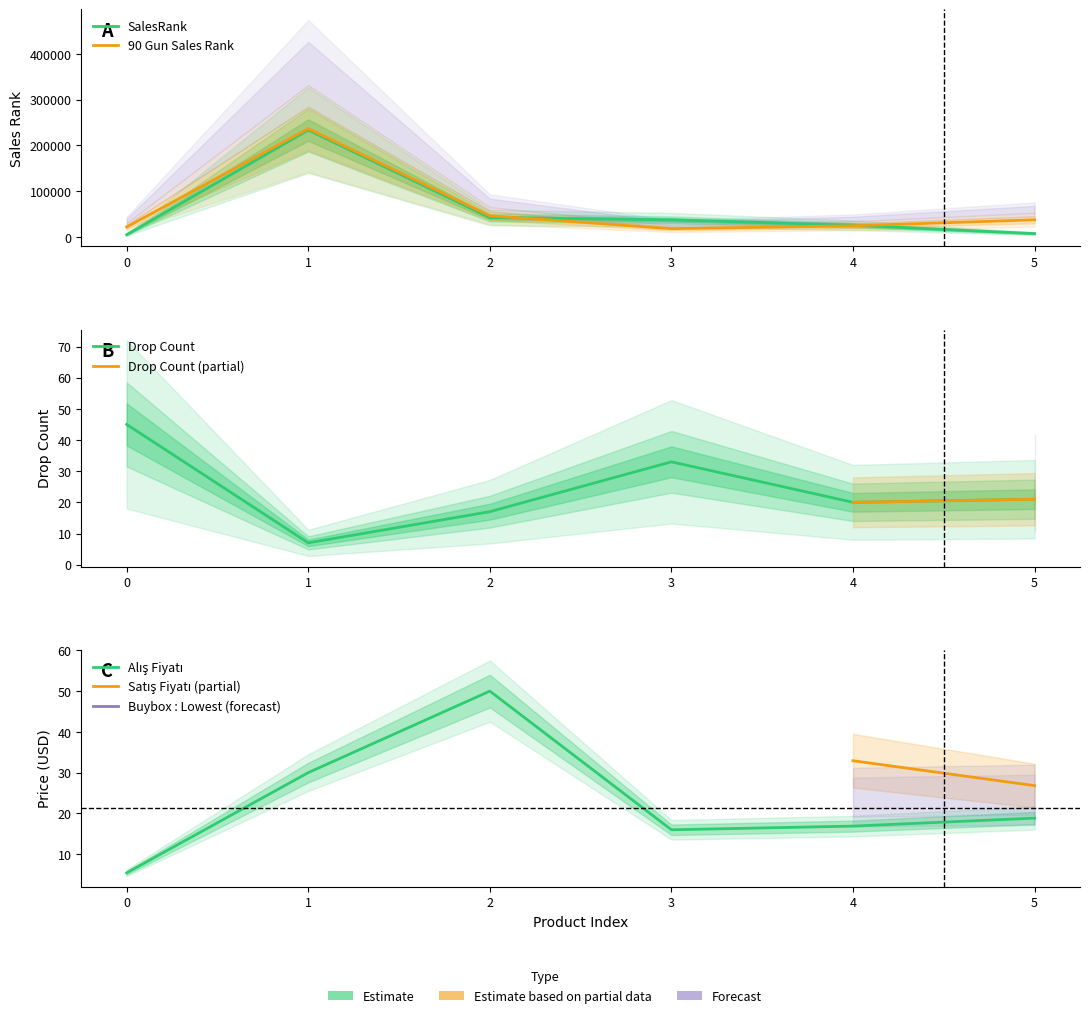

Is it true that SalesRank equals 26052.0 at 4?

True